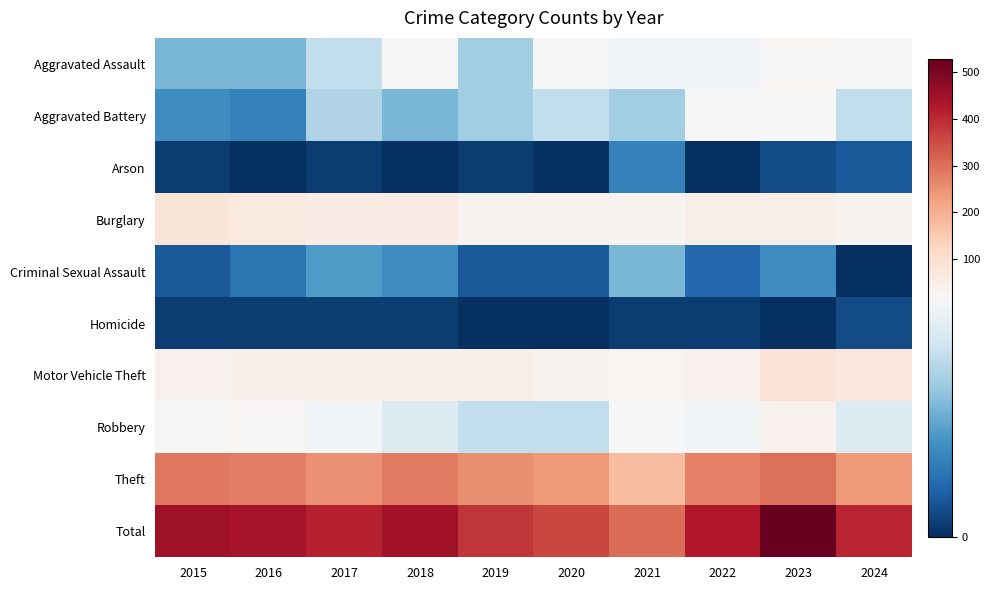

Reading left to right, what are all the values shown in this chart?

Aggravated Assault: 2015=10	2016=10	2017=14	2018=20	2019=12	2020=21	2021=18	2022=18	2023=25	2024=21
Aggravated Battery: 2015=7	2016=6	2017=13	2018=10	2019=12	2020=14	2021=12	2022=20	2023=22	2024=14
Arson: 2015=1	2016=0	2017=1	2018=0	2019=1	2020=0	2021=6	2022=0	2023=2	2024=3
Burglary: 2015=80	2016=70	2017=55	2018=60	2019=36	2020=38	2021=31	2022=49	2023=49	2024=37
Criminal Sexual Assault: 2015=3	2016=5	2017=8	2018=7	2019=3	2020=3	2021=10	2022=4	2023=7	2024=0
Homicide: 2015=1	2016=1	2017=1	2018=1	2019=0	2020=0	2021=1	2022=1	2023=0	2024=2
Motor Vehicle Theft: 2015=39	2016=45	2017=47	2018=50	2019=51	2020=36	2021=28	2022=42	2023=85	2024=78
Robbery: 2015=22	2016=24	2017=18	2018=16	2019=14	2020=14	2021=19	2022=18	2023=39	2024=16
Theft: 2015=286	2016=278	2017=252	2018=283	2019=255	2020=234	2021=177	2022=274	2023=299	2024=236
Total: 2015=449	2016=439	2017=409	2018=447	2019=384	2020=360	2021=302	2022=426	2023=528	2024=407